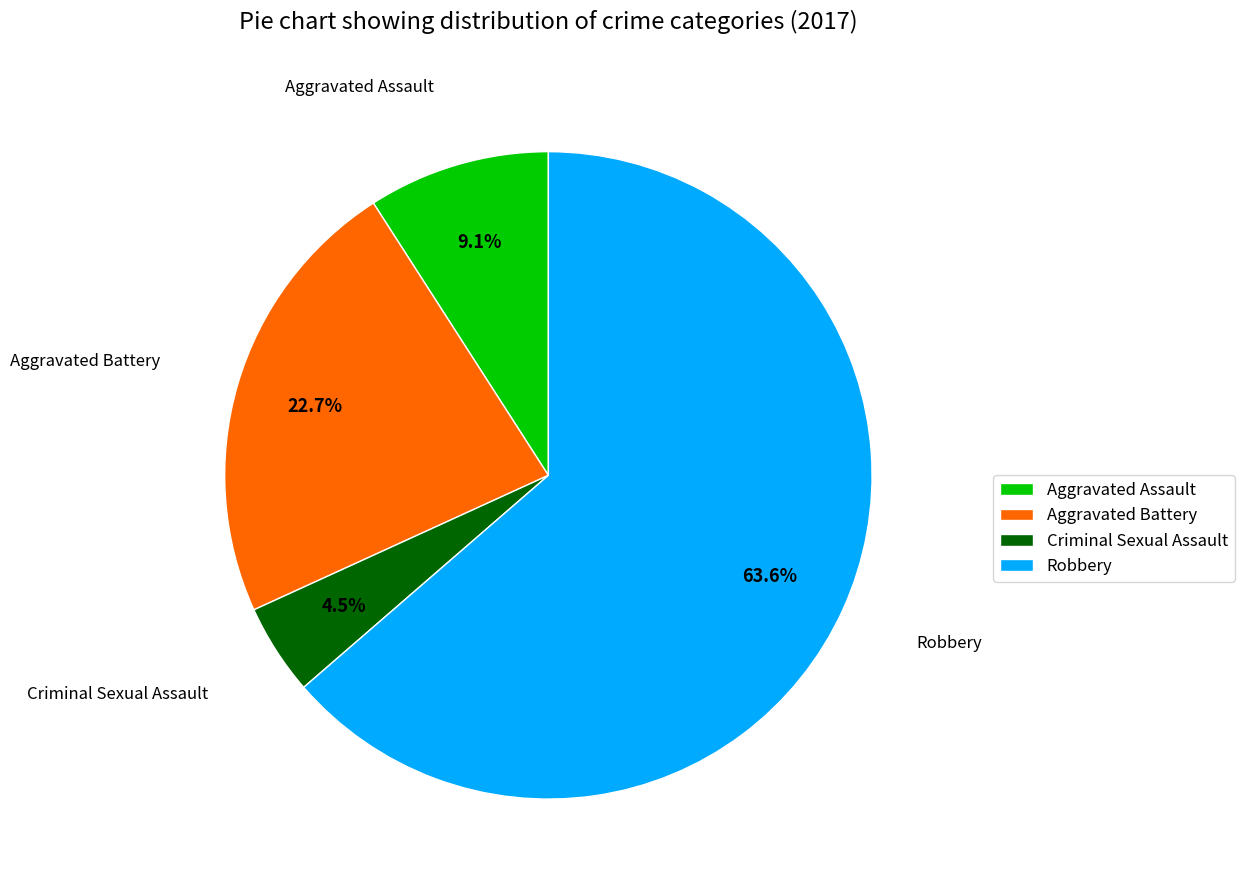

How many slices are in this pie chart?

4